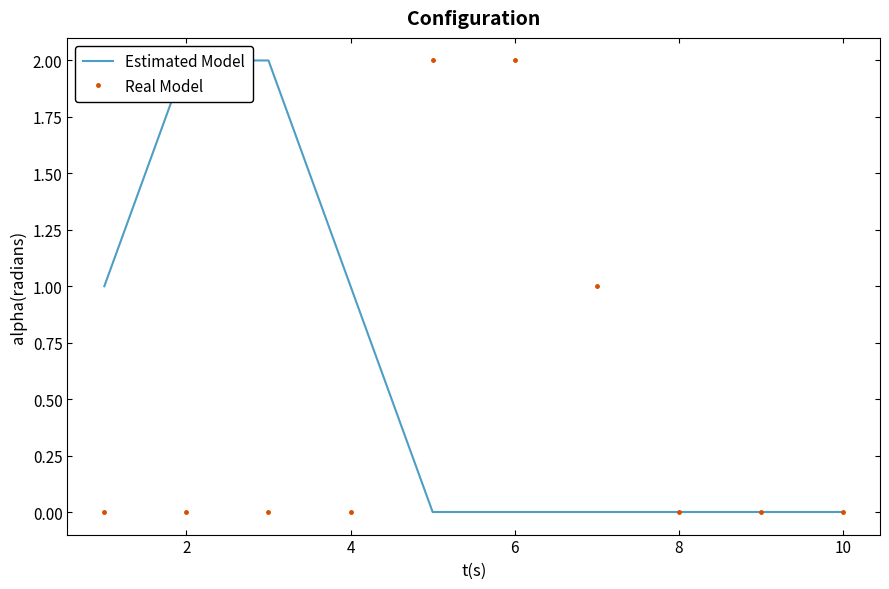

After their last crossing, which series has the higher values: Real Model or Estimated Model?

Real Model